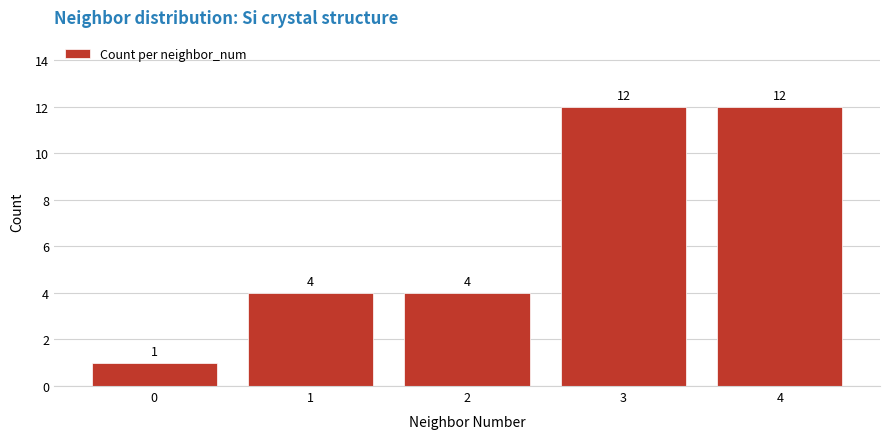

What is the average value?

7